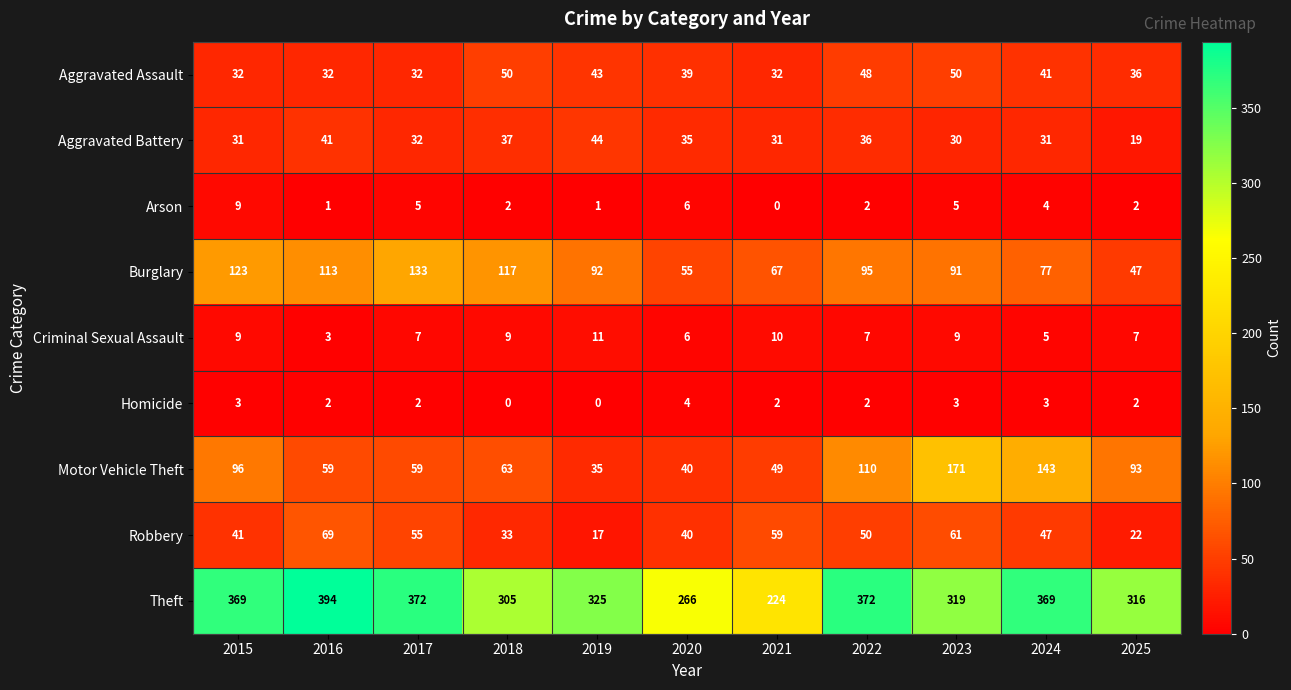

Which series has the largest total across all categories?

Theft